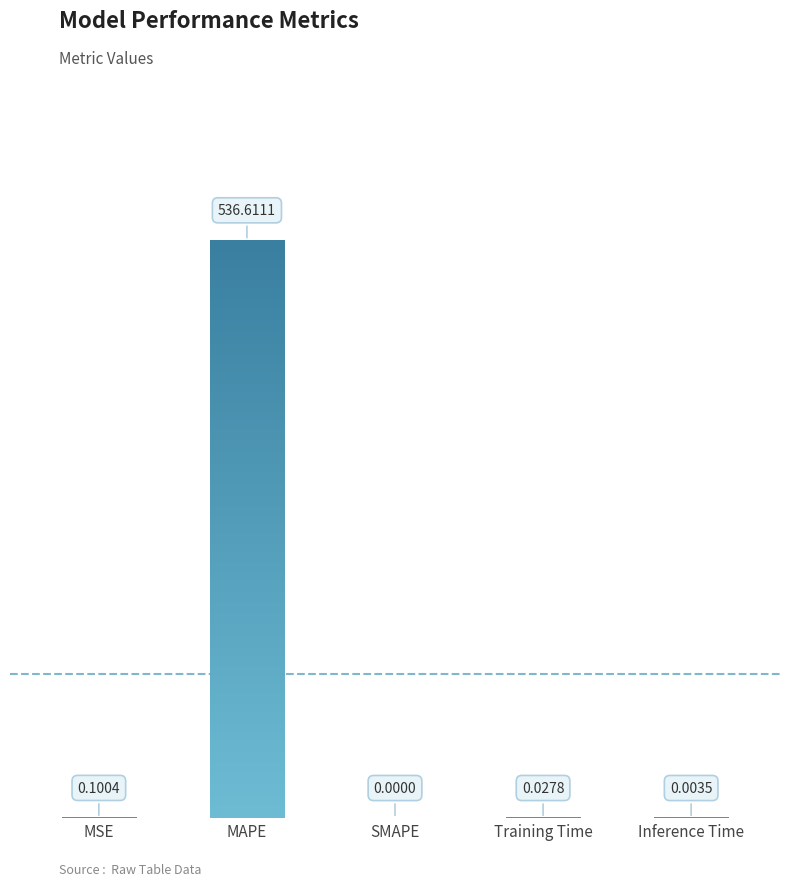

Between SMAPE and Inference Time, which is larger?

Inference Time